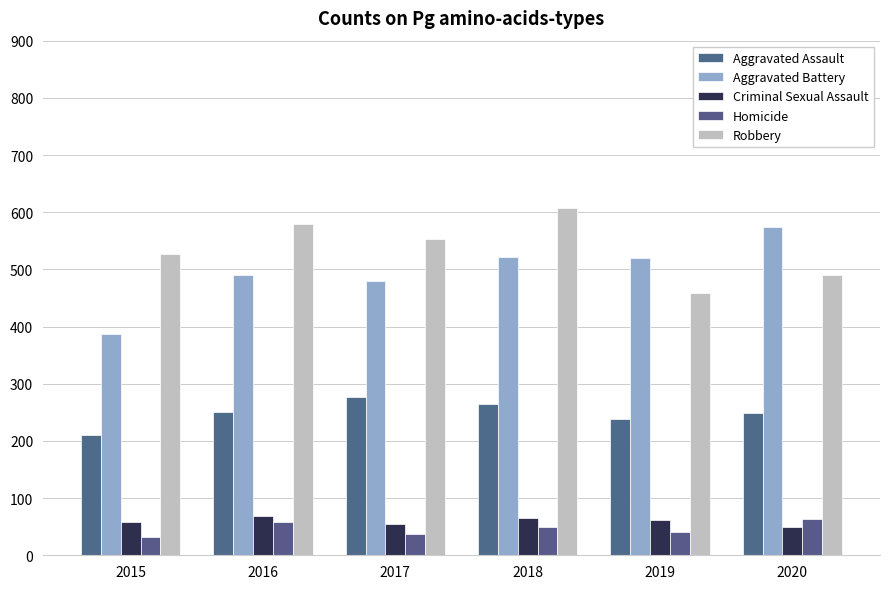

What is the difference between the second highest and second lowest values in the Robbery series?

88